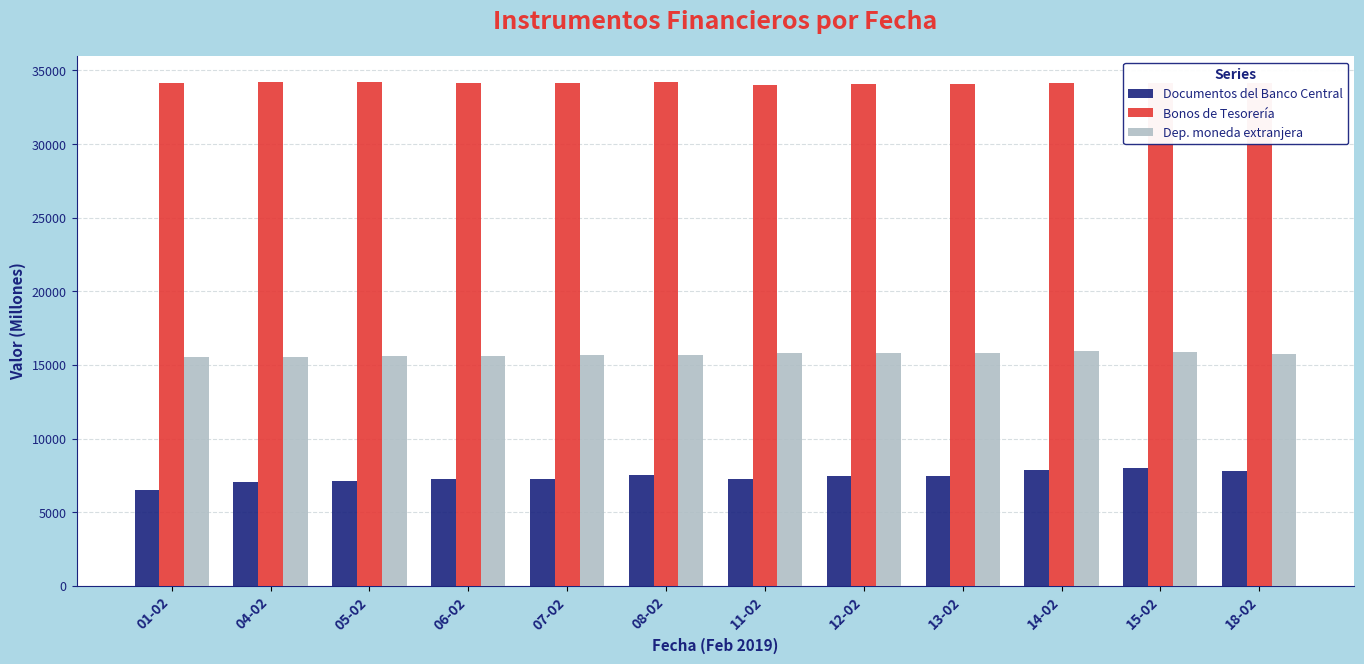

What is the label of the 1st bar from the right?

18-02